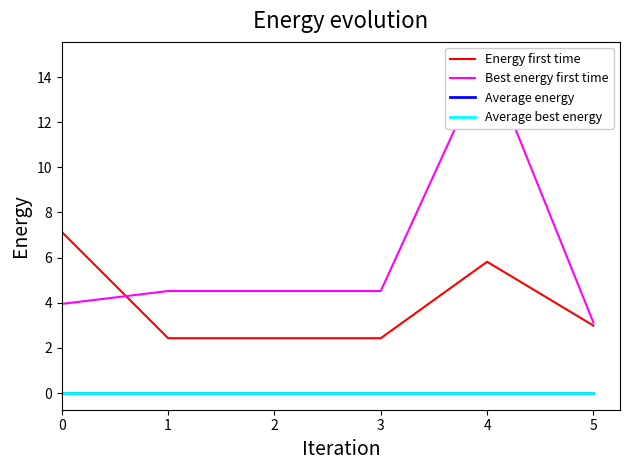

List the labels in order of Average energy value, smallest first.

0, 1, 2, 3, 4, 5